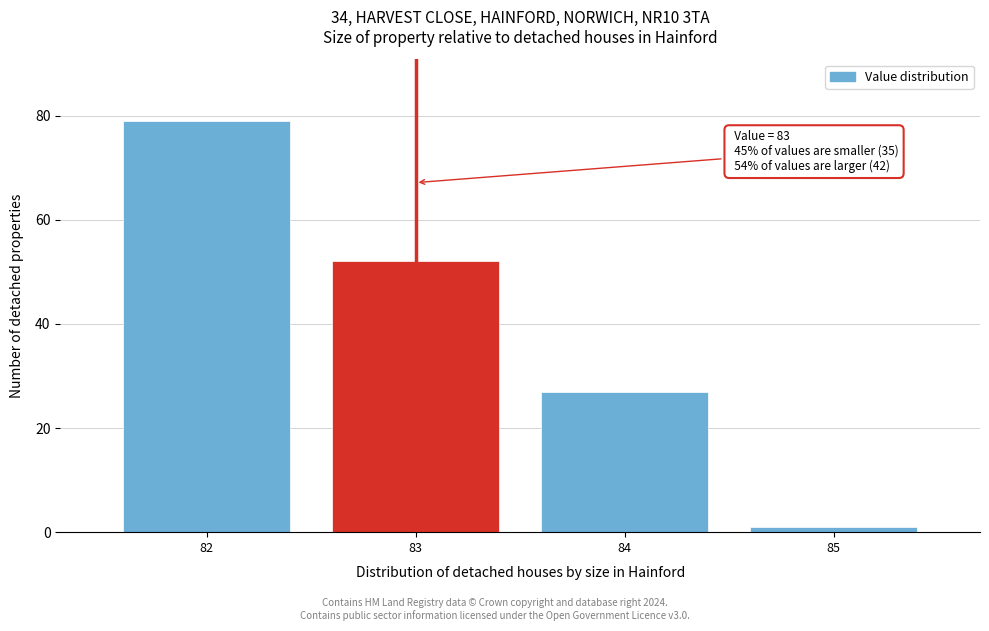

Reading right to left, extract all data points from this chart.

85=1	84=27	83=52	82=79